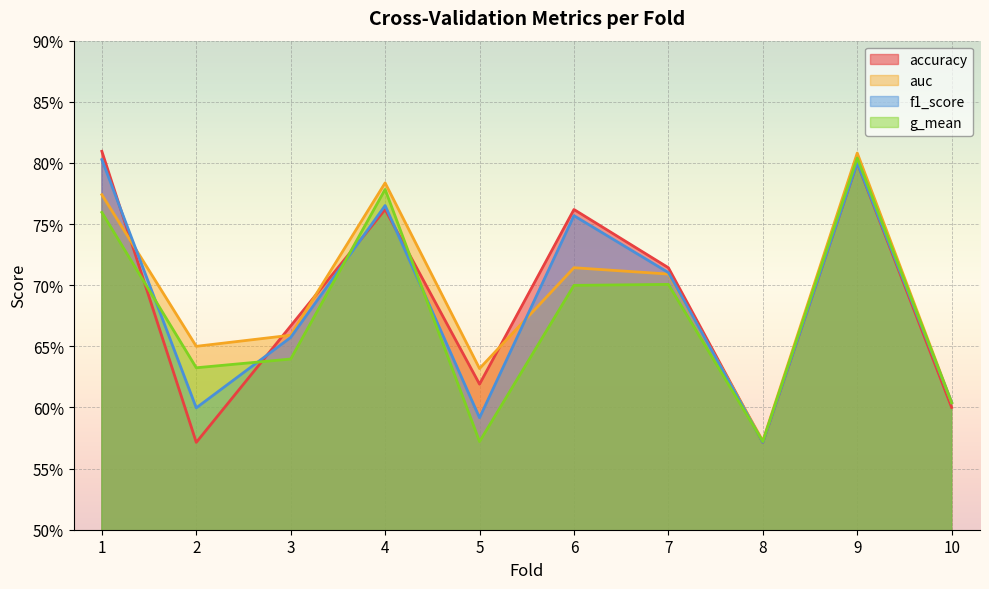

At 8, list the series in order from smallest to largest.

accuracy, f1_score, g_mean, auc